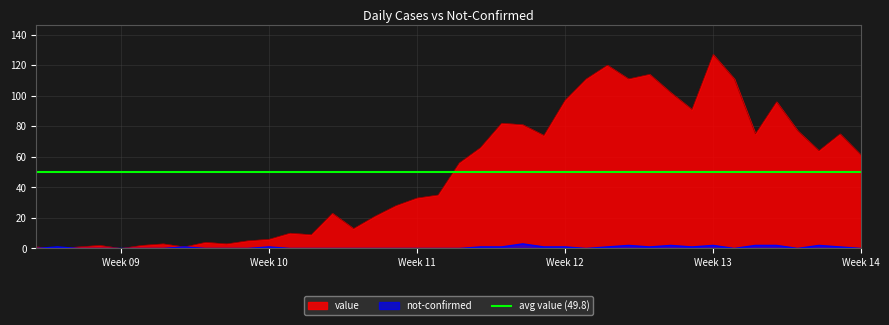

True or false: not-confirmed has a value of 2 at Week 13.

True